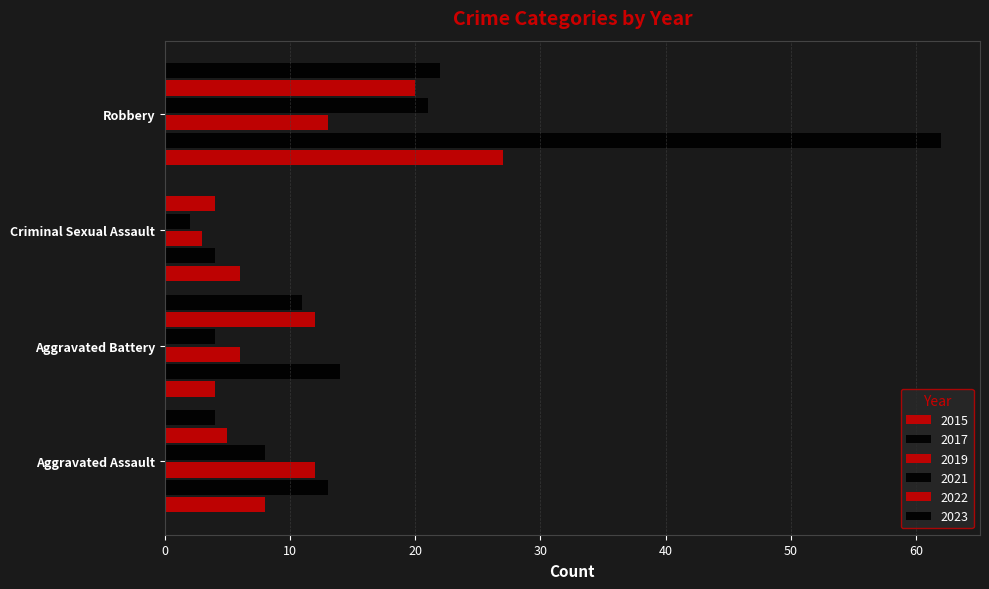

What is the greatest value displayed?

62